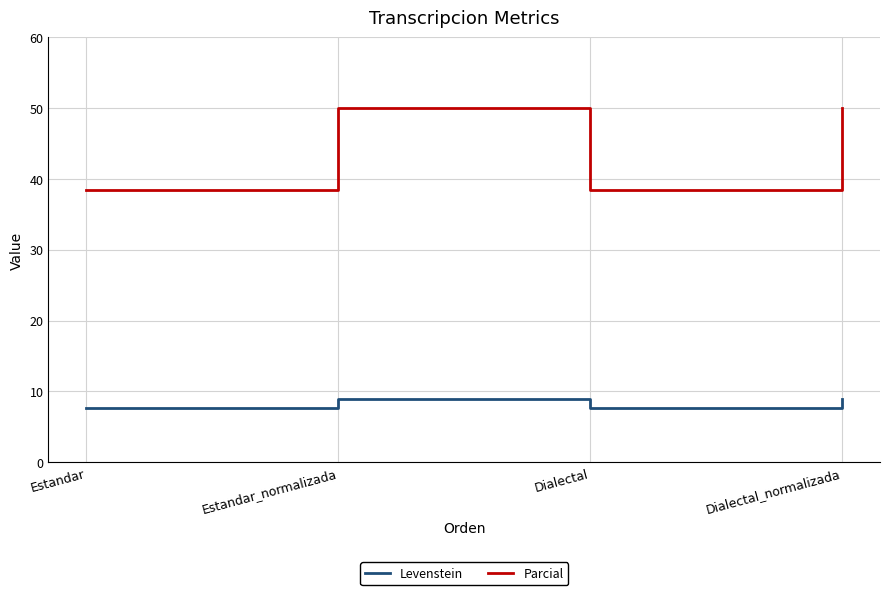

Is it true that Parcial equals 38.5 at Estandar?

True